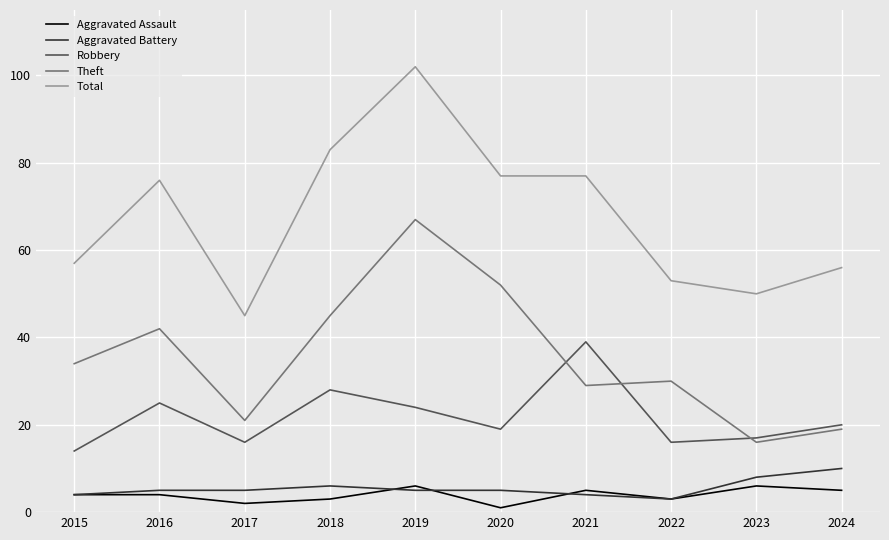

How many lines are shown in the chart?

5